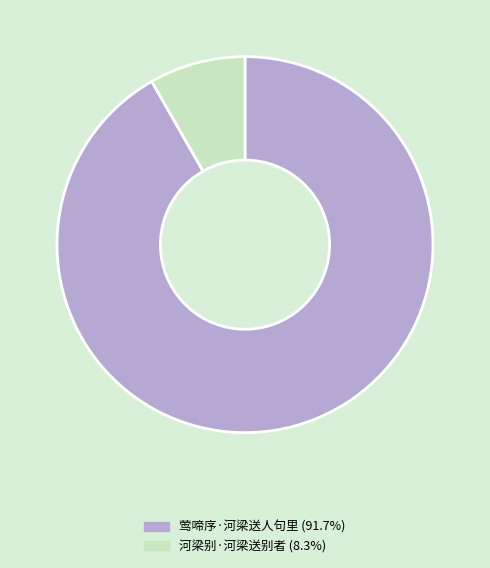

Which slice is the smallest?

河梁别·河梁送别者